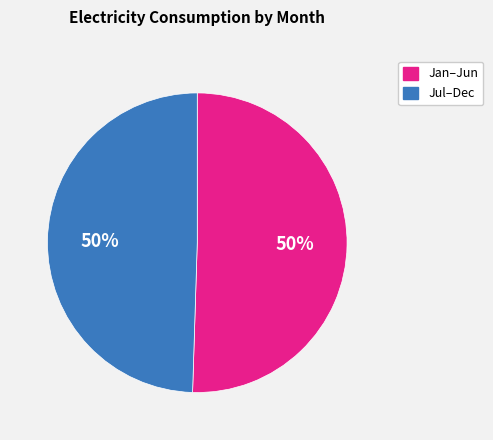

To the nearest percent, what is the average slice percentage?

50%